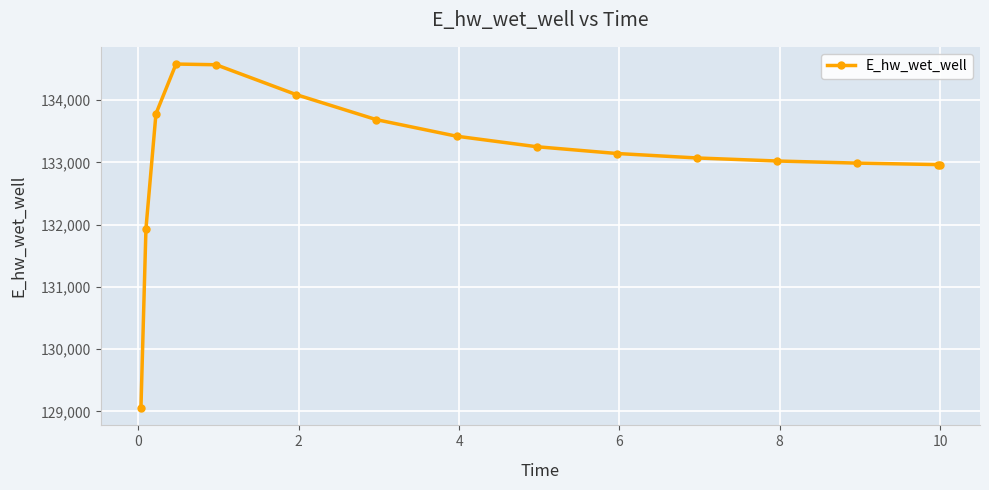

What is the value of the 13th point from the left?

132989.9